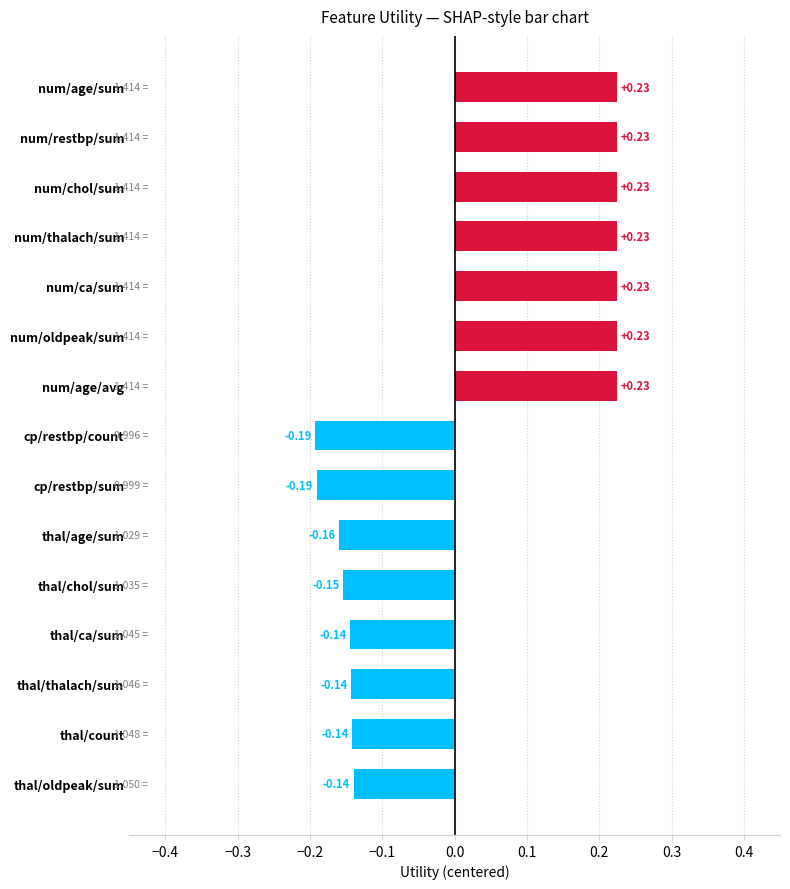

What is the change in value from thal/thalach/sum to num/chol/sum?

+0.4